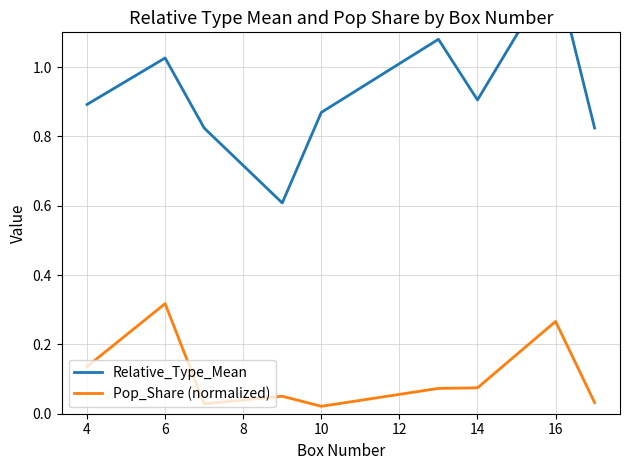

What is the sum of all Pop_Share (normalized) values?

1.0